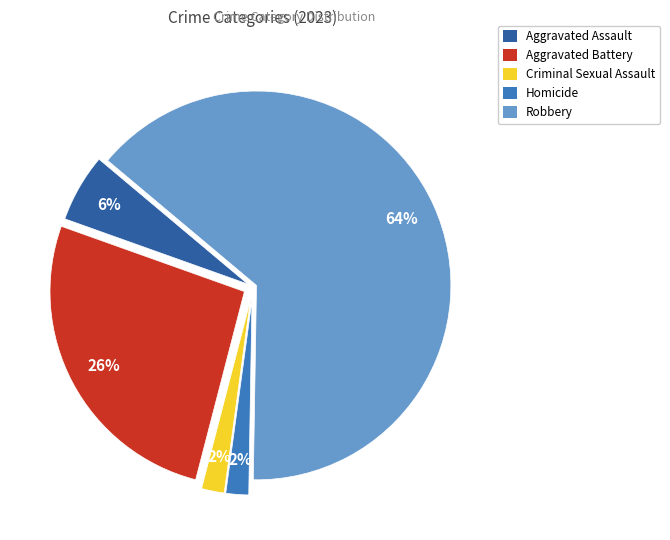

Which category accounts for the majority?

Robbery